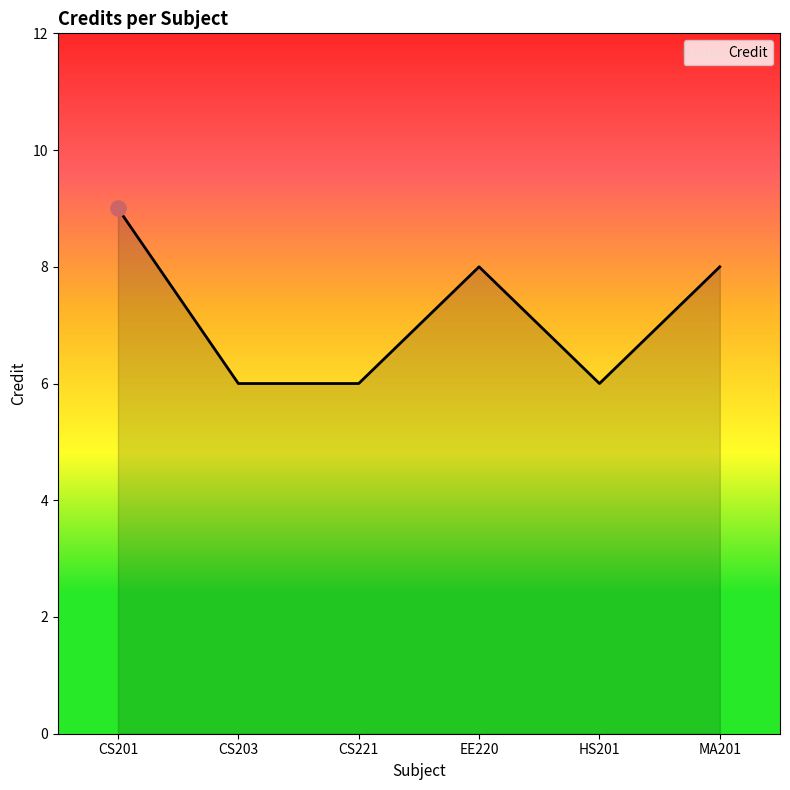

What is the ratio of the value at HS201 to the value at CS221?

1.0